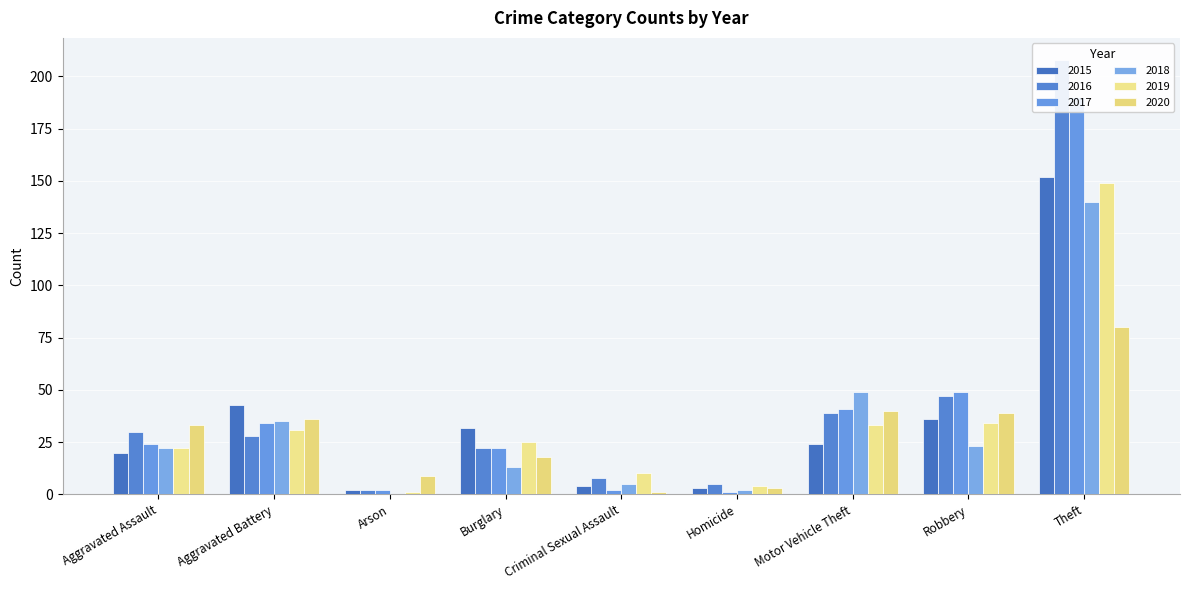

What is the label of the 2nd bar from the right?

Robbery